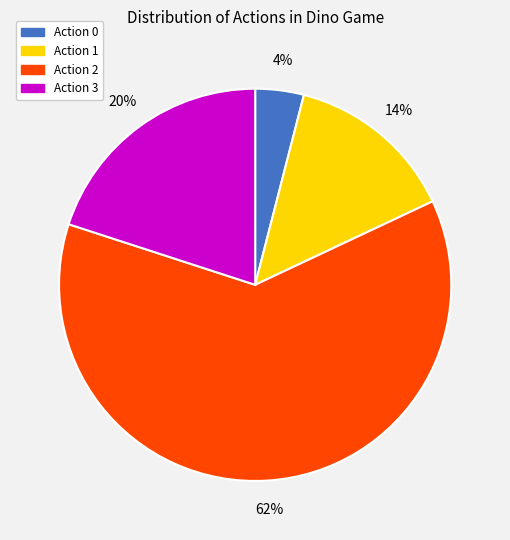

How many segments does this pie chart have?

4